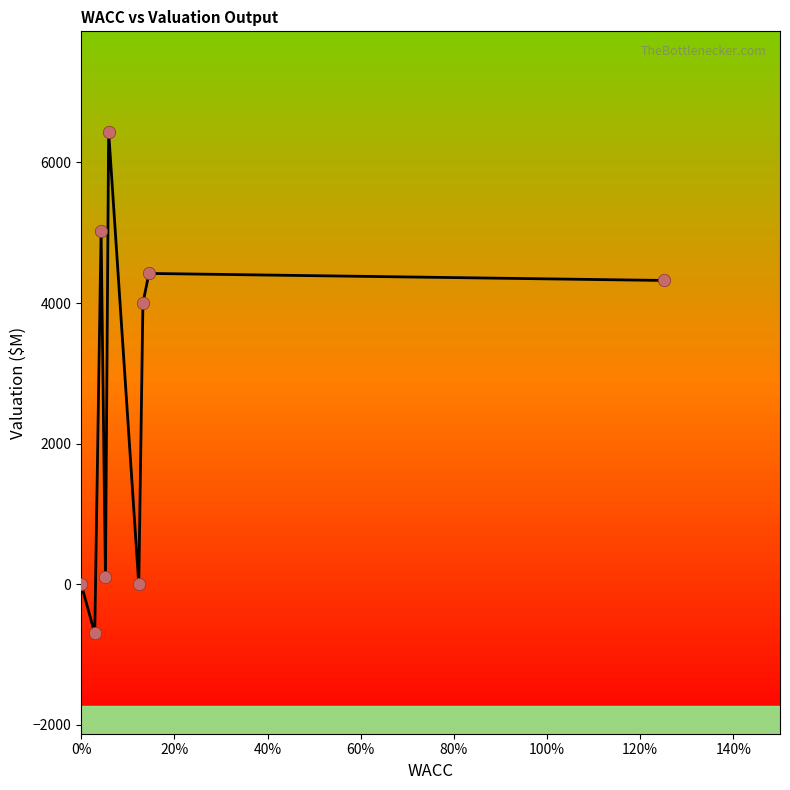

What is the smallest value displayed?

-697.9